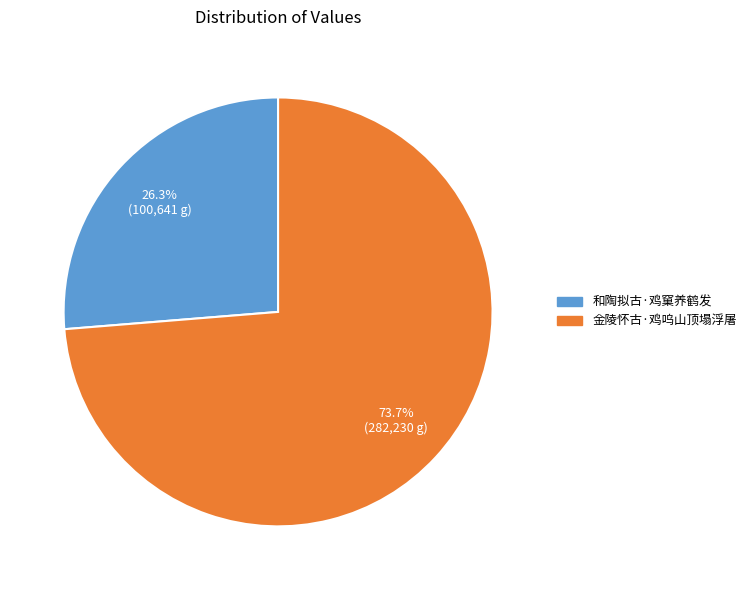

The 金陵怀古·鸡呜山顶塌浮屠 slice represents 74% of the pie. True or false?

True